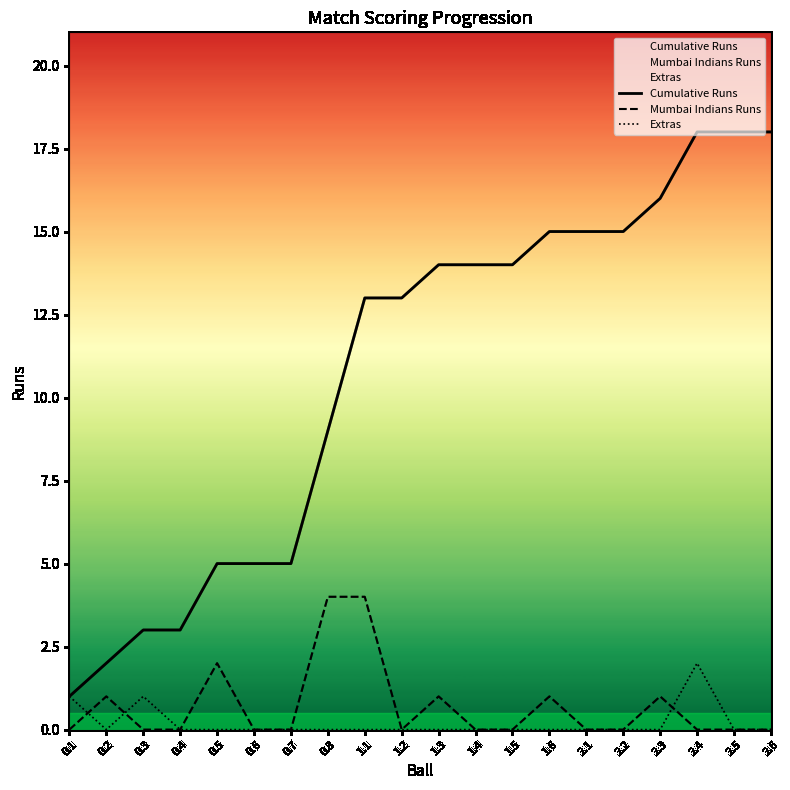

Which series has the largest total across all categories?

Cumulative Runs